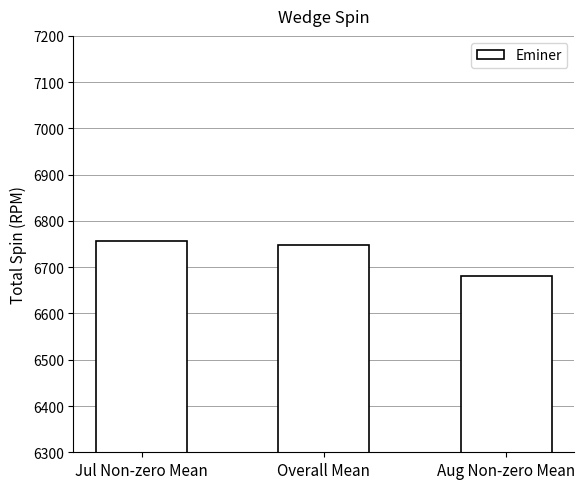

Reading left to right, list all the values displayed in this chart.

6757.1	6747.5	6680.0